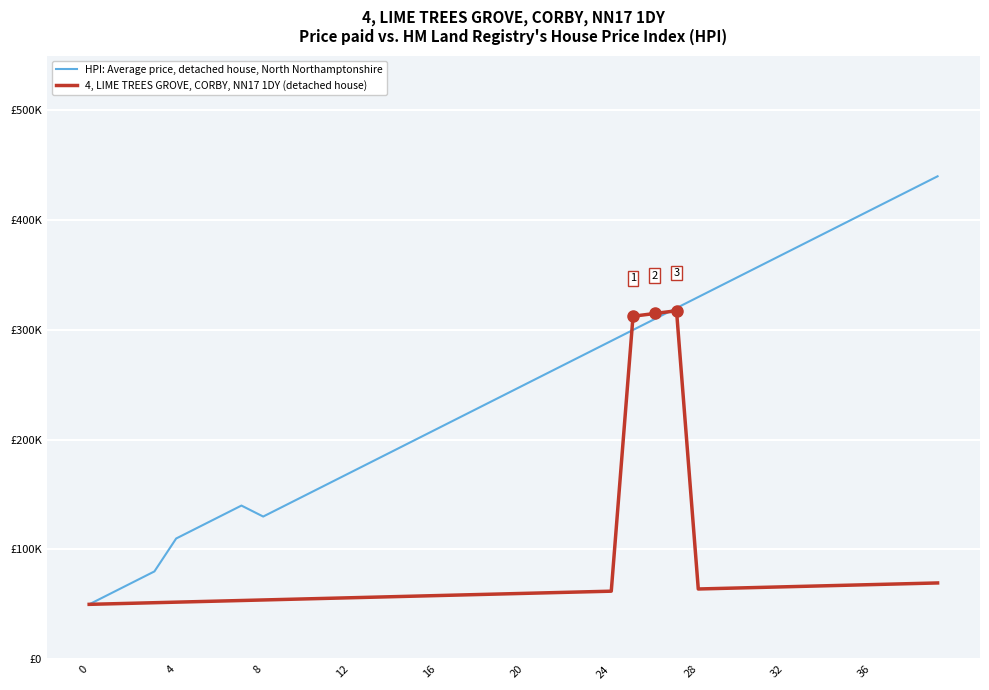

Where does the HPI: Average price, detached house, North Northamptonshire series first go above 250000?

21